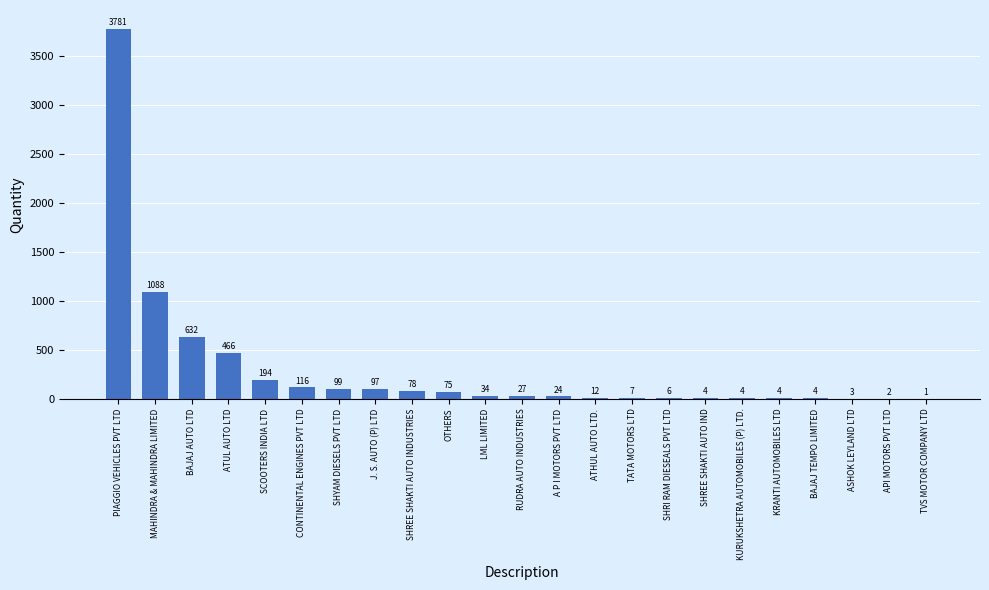

Between SHRI RAM DIESEALS PVT LTD and ATUL AUTO LTD, which is larger?

ATUL AUTO LTD